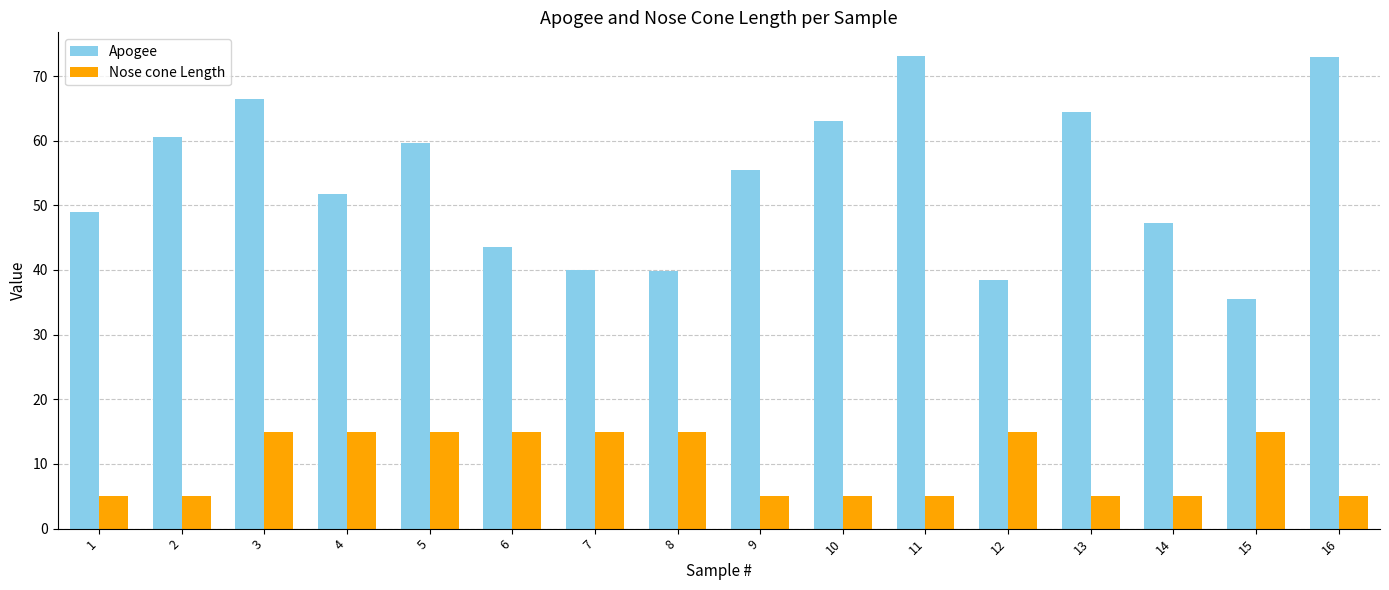

At which category is the sum across all series the highest?

3